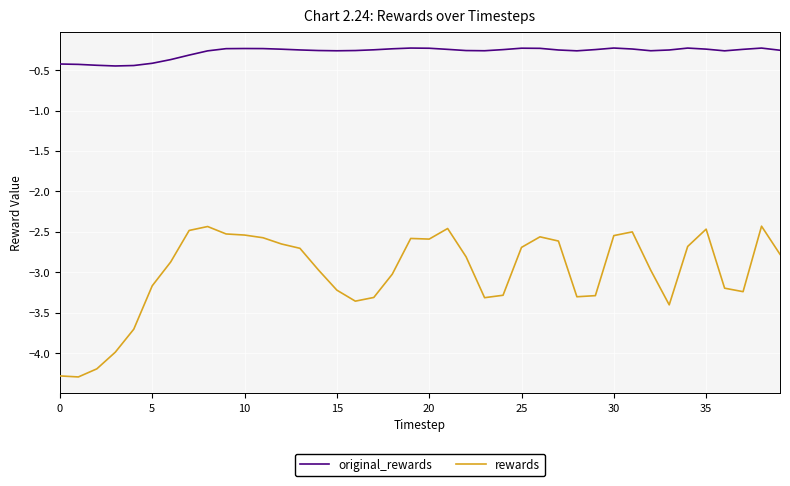

How many lines are shown in the chart?

2